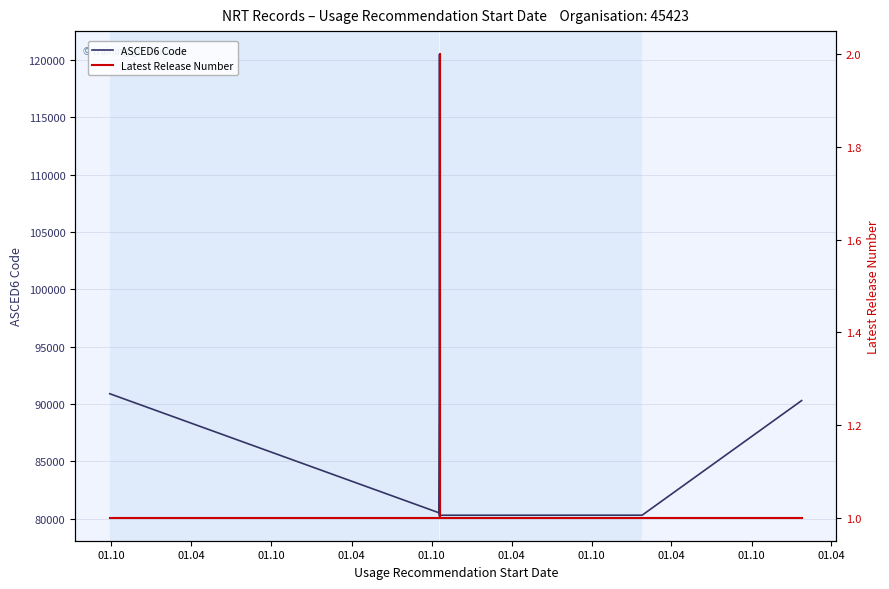

How many interior local peaks does the Latest Release Number series have?

1